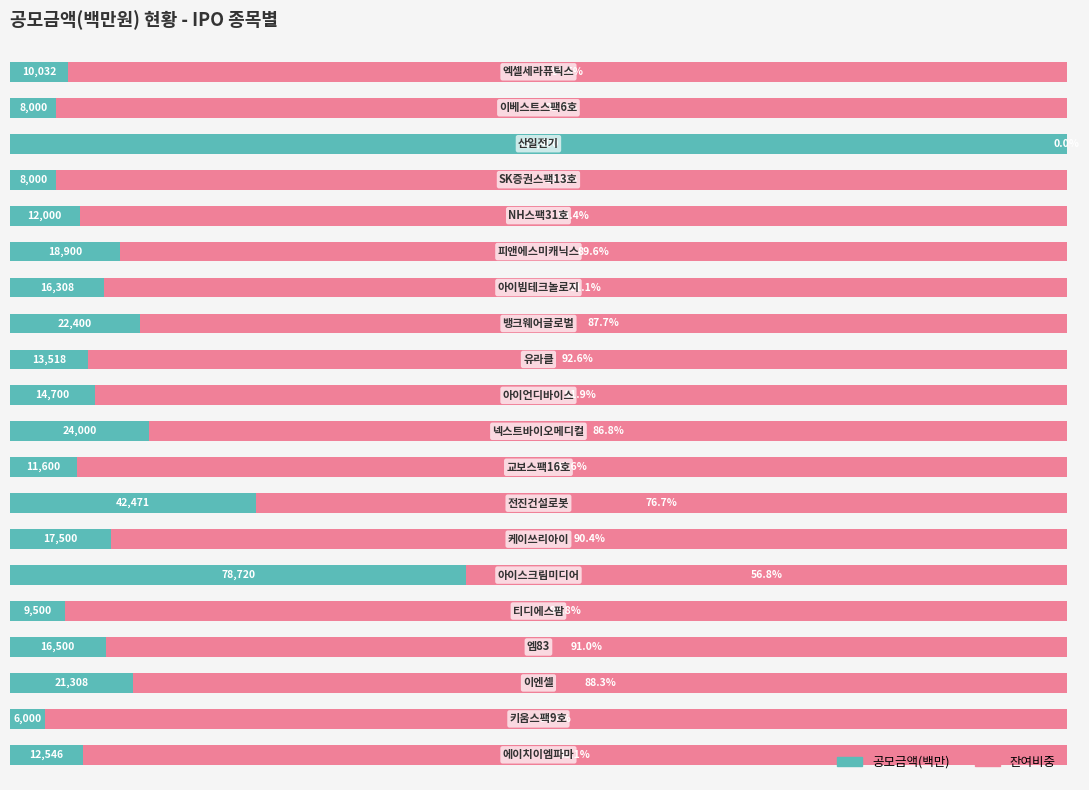

What are all the series names shown in the legend?

공모금액(백만), 잔여비중